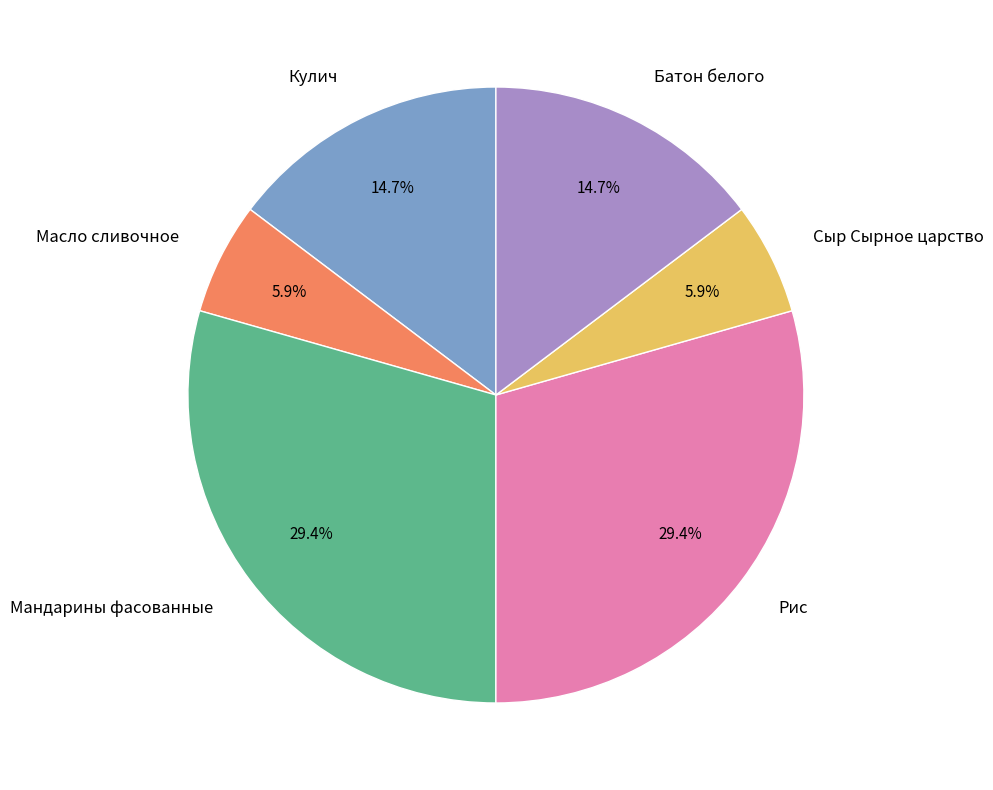

Is it true that Кулич is 29% of the pie?

False